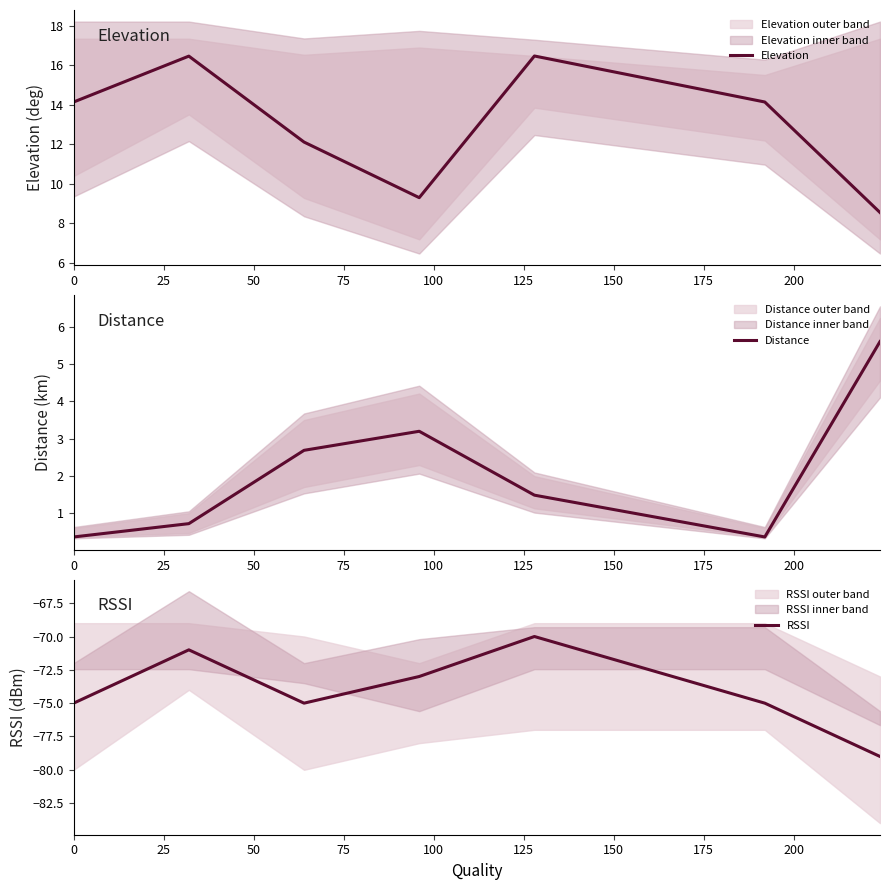

How many data points does each series have?

7